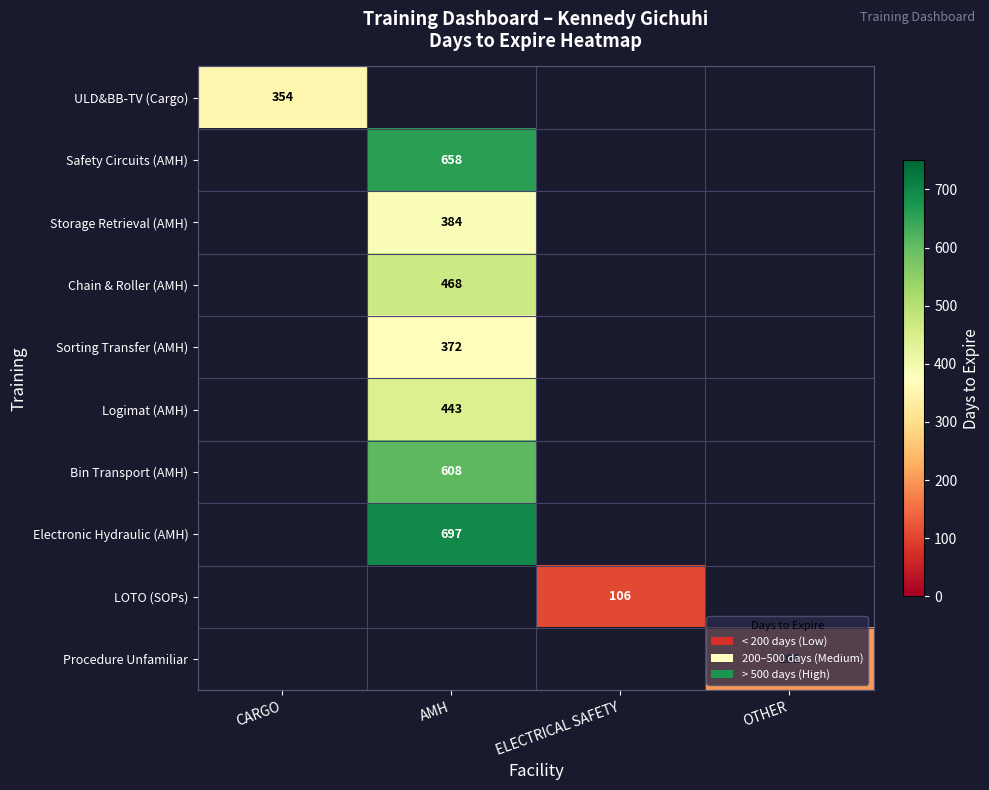

The Sorting Transfer (AMH) series shows 101 at AMH. True or false?

False